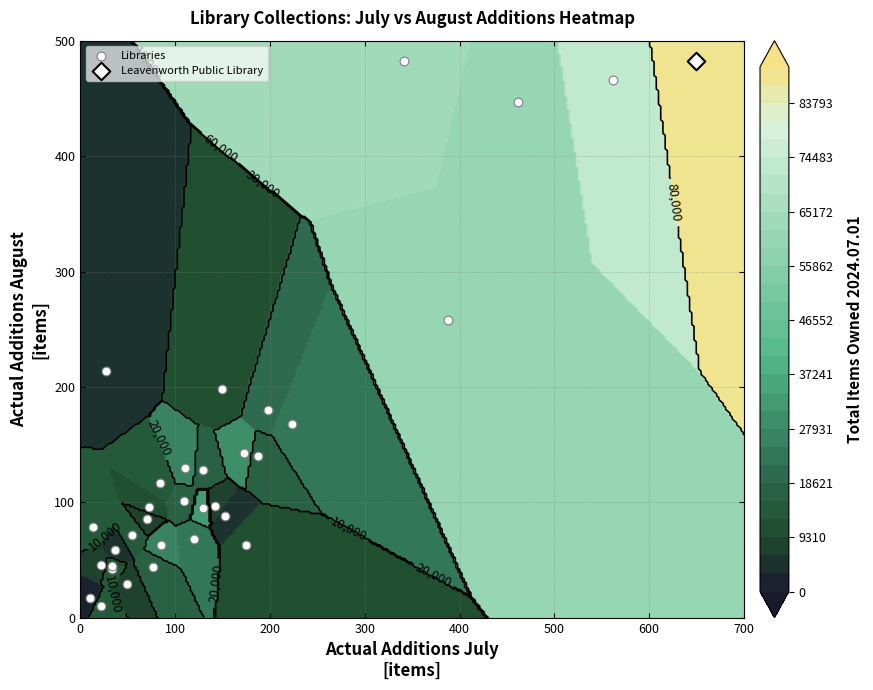

What is the average value?

144